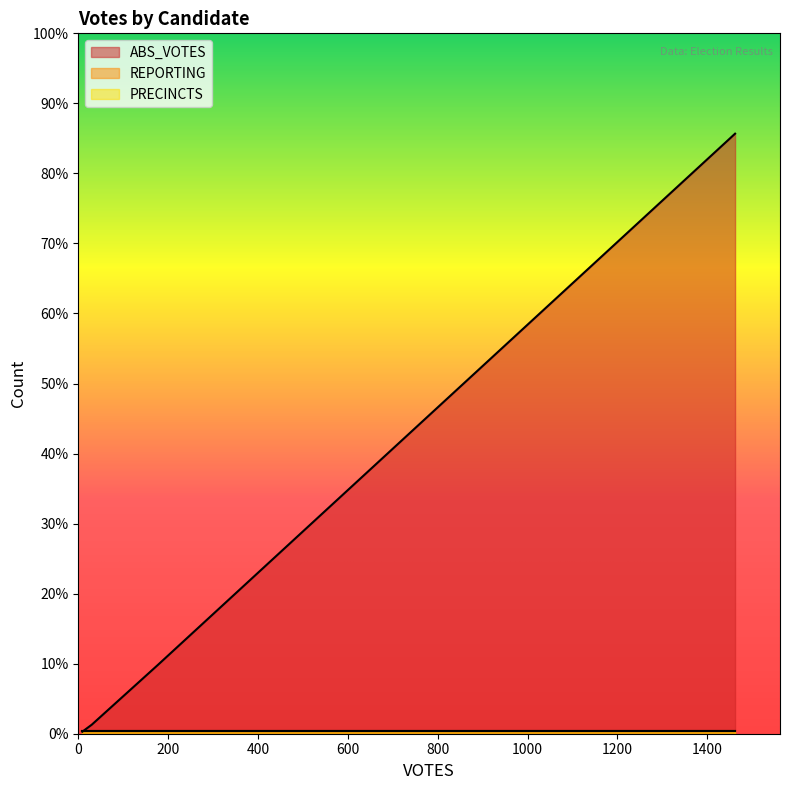

True or false: PRECINCTS has more than 0 interior local peaks.

False